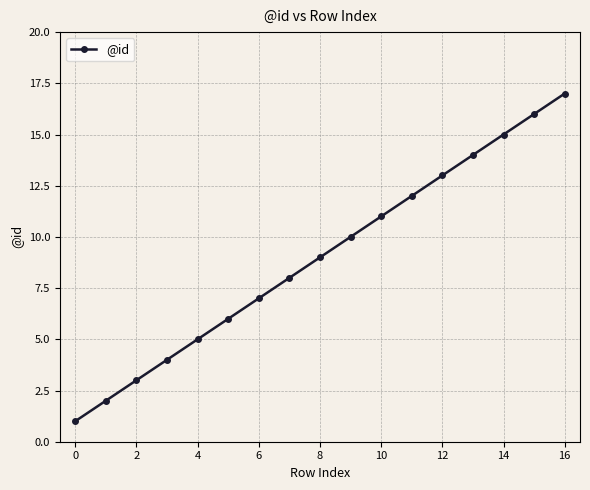

Reading right to left, what are all the values shown in this chart?

17	16	15	14	13	12	11	10	9	8	7	6	5	4	3	2	1